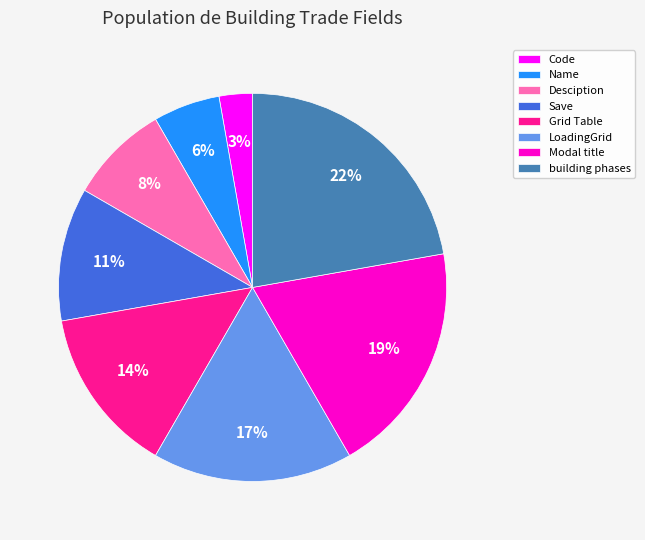

The Save slice represents 2% of the pie. True or false?

False